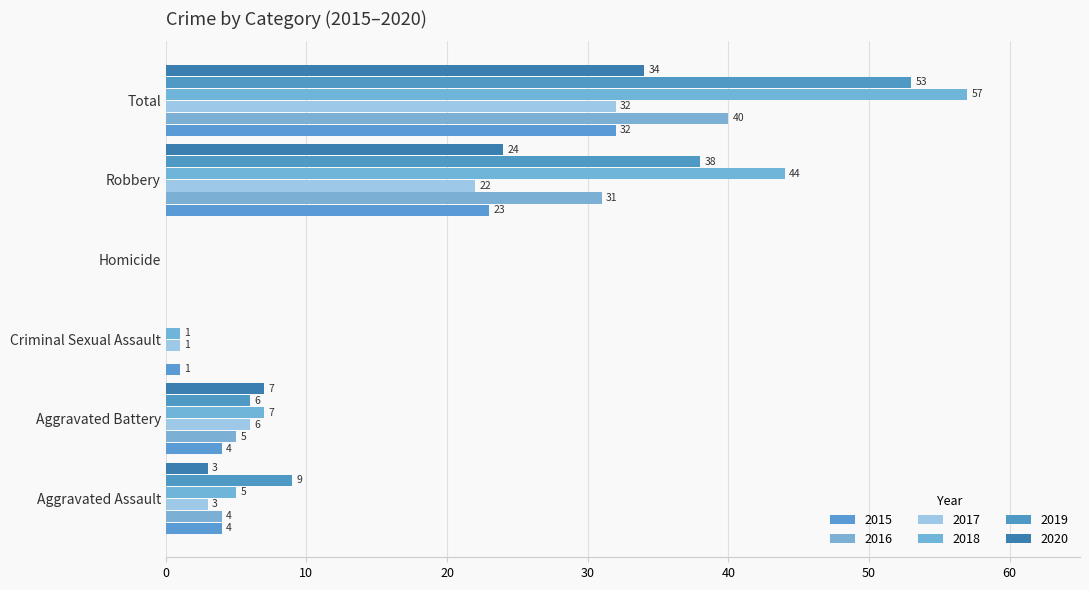

Between Aggravated Assault and Total, which series saw the biggest shift?

2018